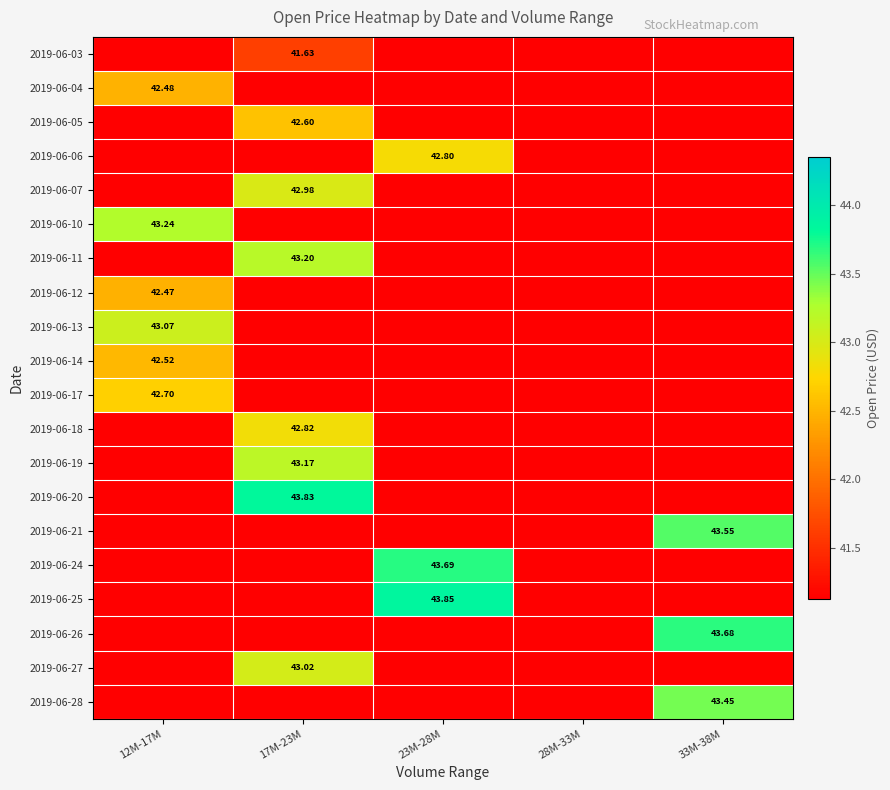

What is the average value of the 2019-06-03 series?

41.2